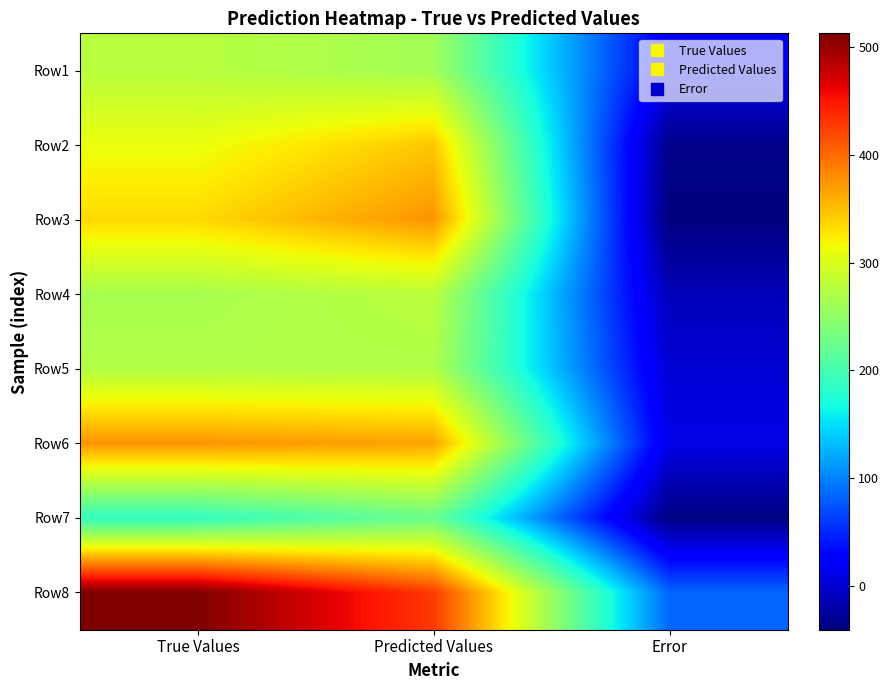

Count the number of data series in this chart.

8